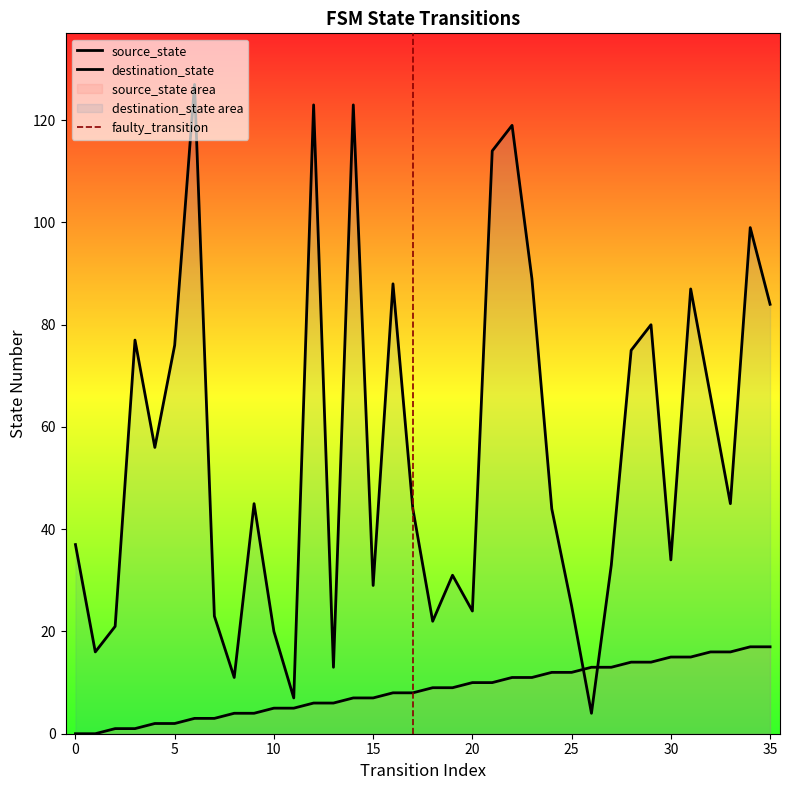

How many times do source_state and destination_state cross each other?

2